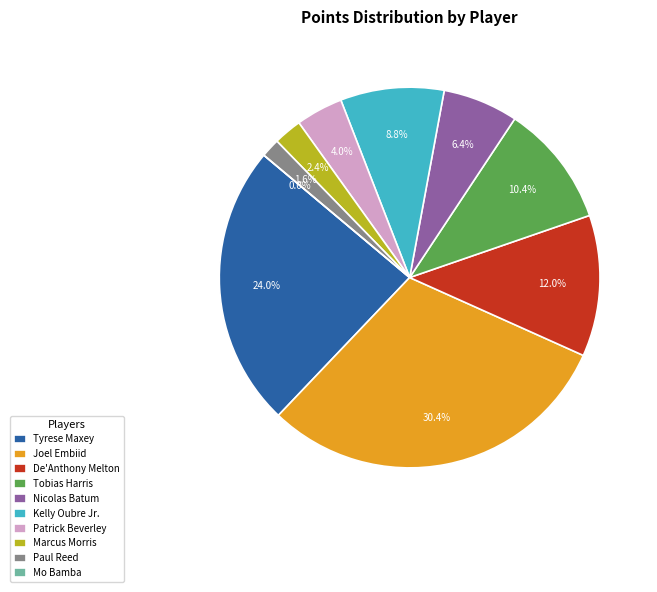

To the nearest percent, what percentage of the pie is De'Anthony Melton?

12%